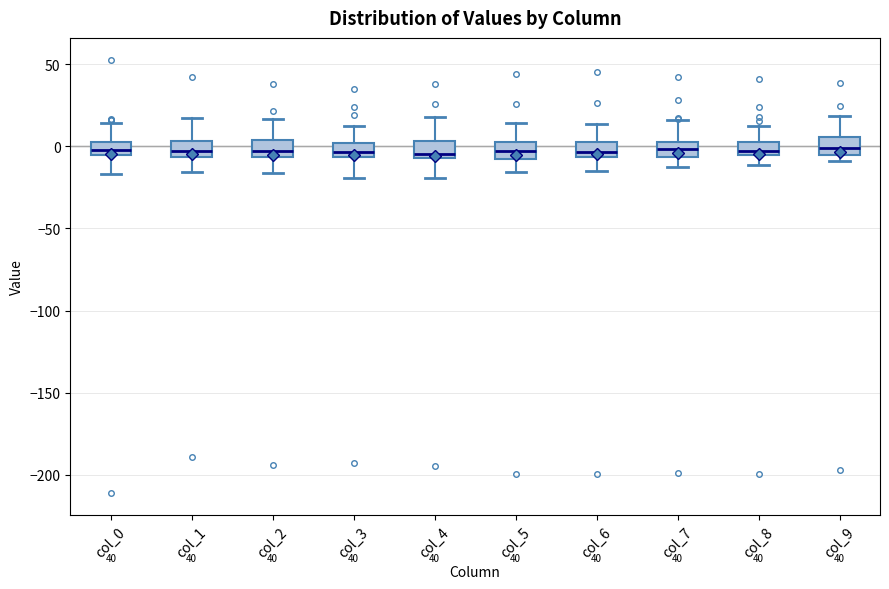

Reading left to right, transcribe this box plot: for each box, give where its median line is, the range the box spans, and where its two whiskers end, as read against the y-axis. The values are not printed on the chart, so give them approximately, as read against the axis.

col_0: median -5 (just above the box's lower edge), box -5 to 5, whiskers -15 to 15
col_1: median -5 (just above the box's lower edge), box -5 to 5, whiskers -15 to 15
col_2: median -5 (just above the box's lower edge), box -5 to 5, whiskers -15 to 15
col_3: median -5 (just above the box's lower edge), box -5 to 0, whiskers -20 to 10
col_4: median -5 (just above the box's lower edge), box -5 to 5, whiskers -20 to 20
col_5: median -5, box -10 to 0, whiskers -15 to 15
col_6: median -5 (inside the box), box -5 to 5, whiskers -15 to 15
col_7: median 0, box -5 to 5, whiskers -10 to 15
col_8: median -5 (just above the box's lower edge), box -5 to 5, whiskers -10 to 10
col_9: median 0, box -5 to 5, whiskers -10 to 20